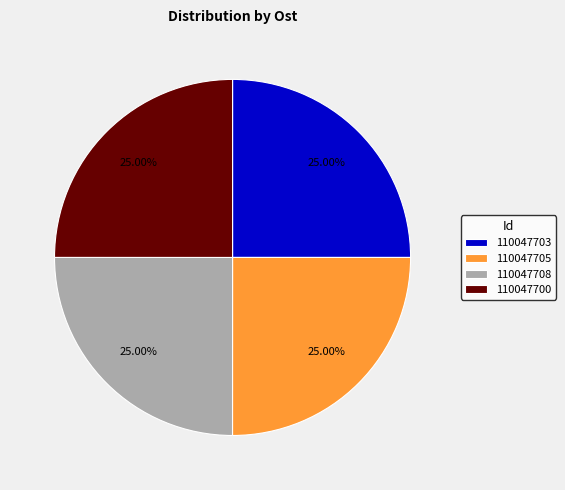

Does 110047703 represent more than half of the total?

No